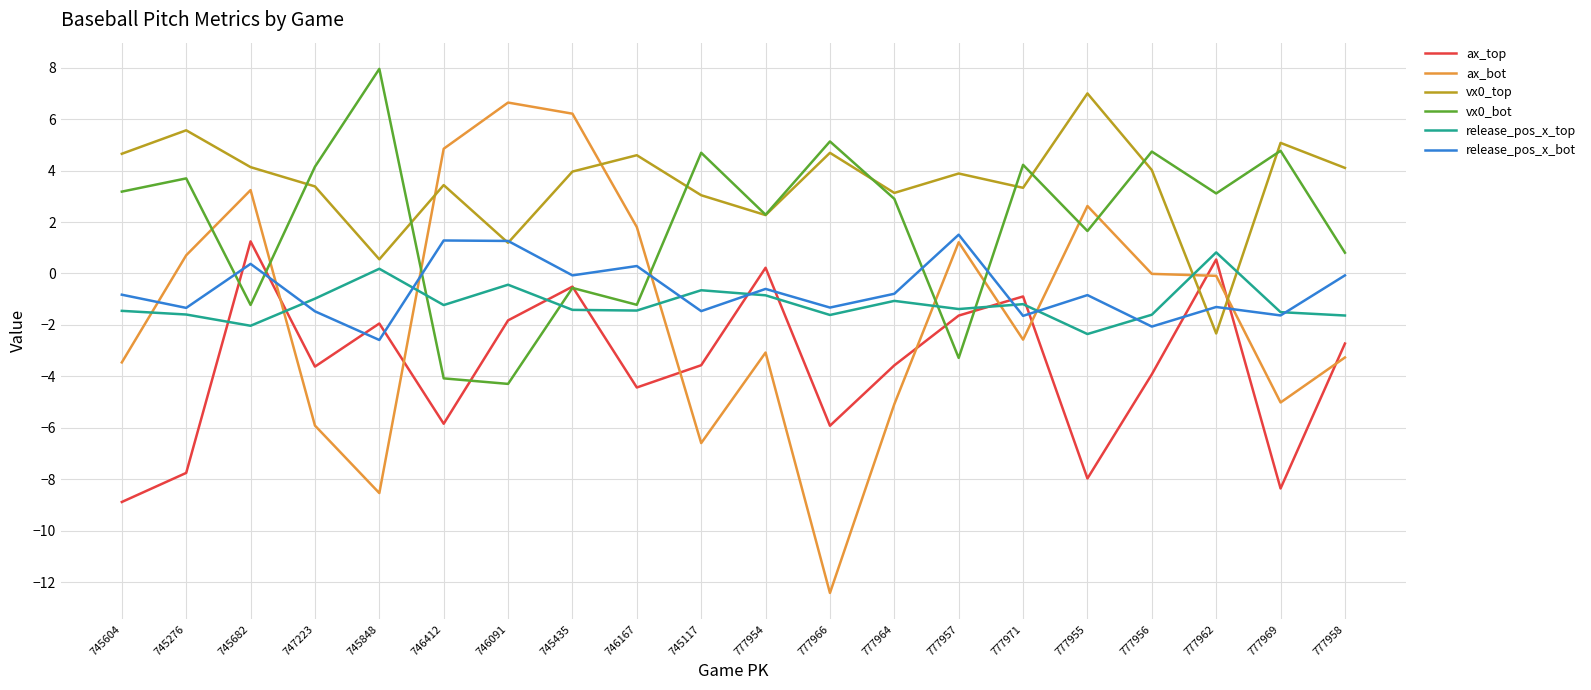

Does the chart display data point markers on the line(s)?

No